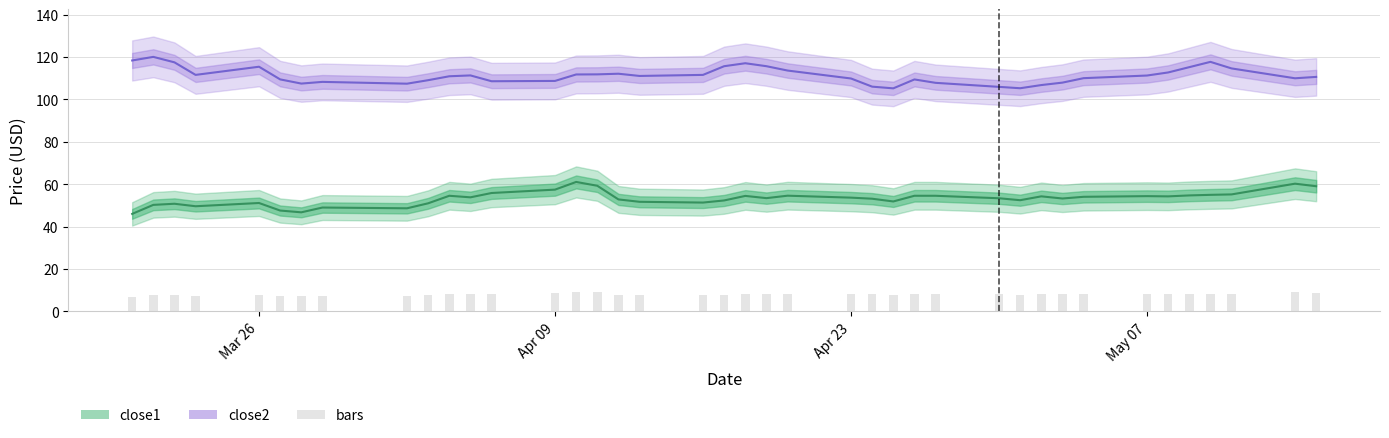

What is the lowest value of the close1 series?

46.0